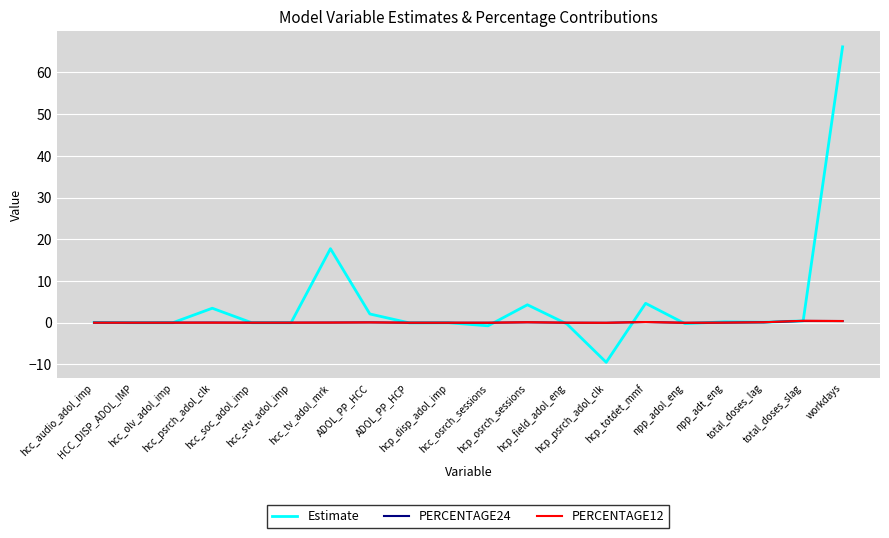

What is the minimum value shown in the chart?

-9.5